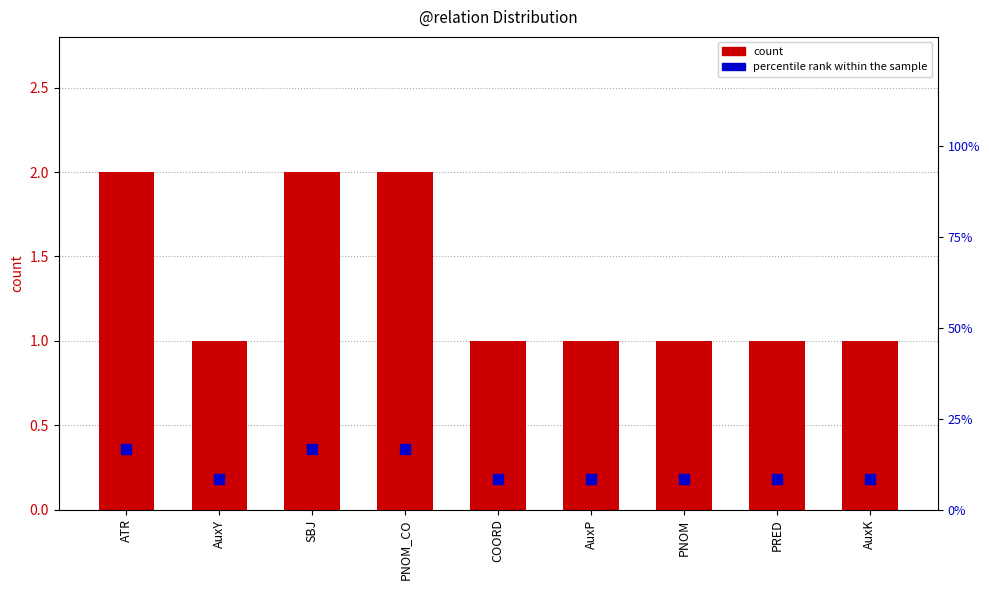

What are all the series names shown in the legend?

count, percentile rank within the sample